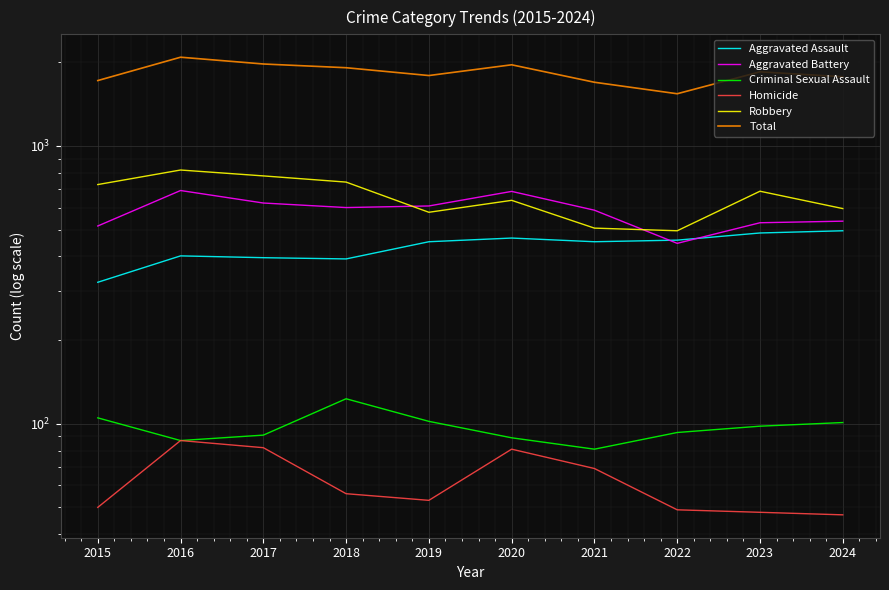

The value of Homicide at 2015 is 90. True or false?

False